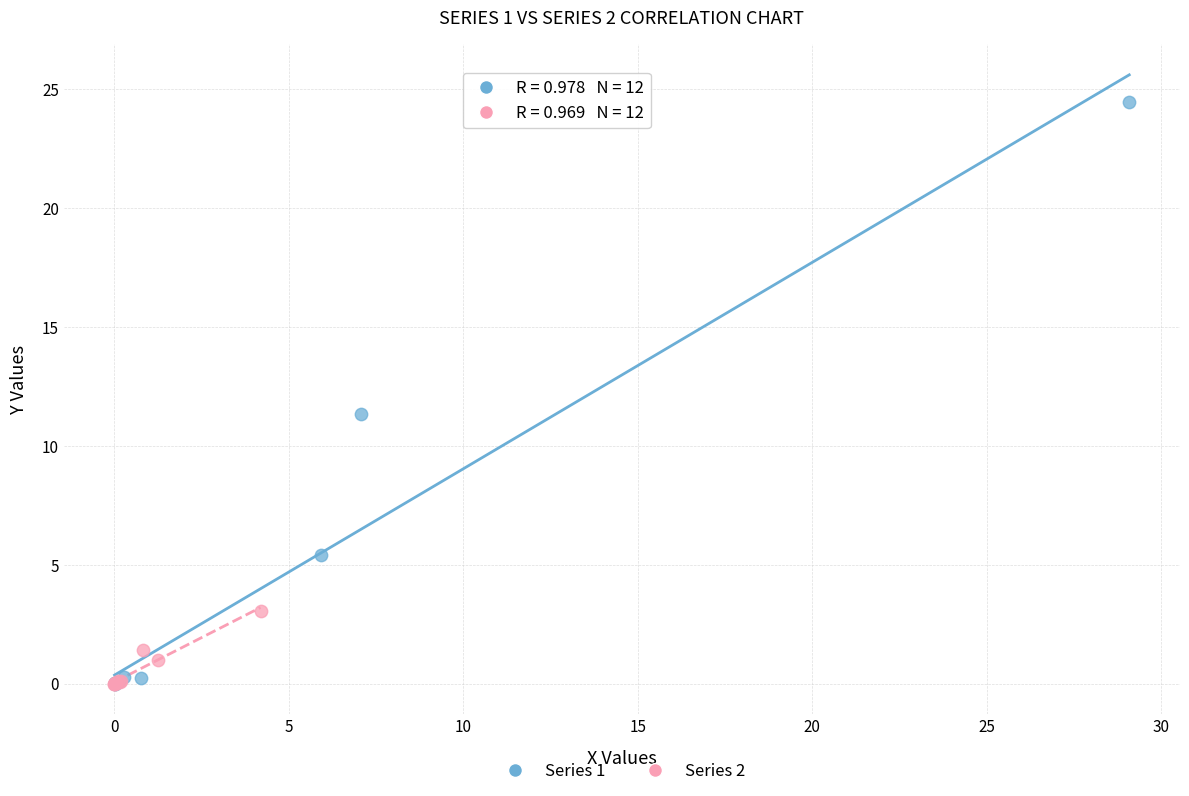

Which series has the largest Y range (max minus min)?

Series 1